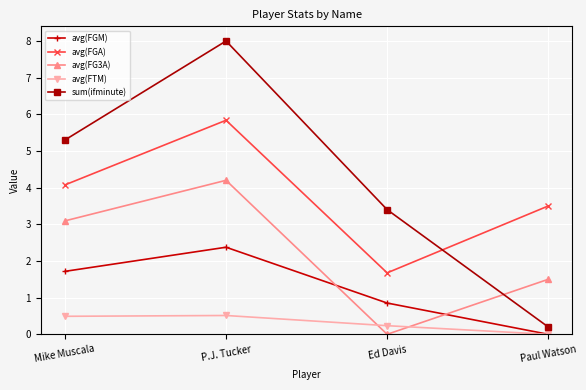

True or false: avg(FGA) and avg(FTM) intersect in this chart.

False